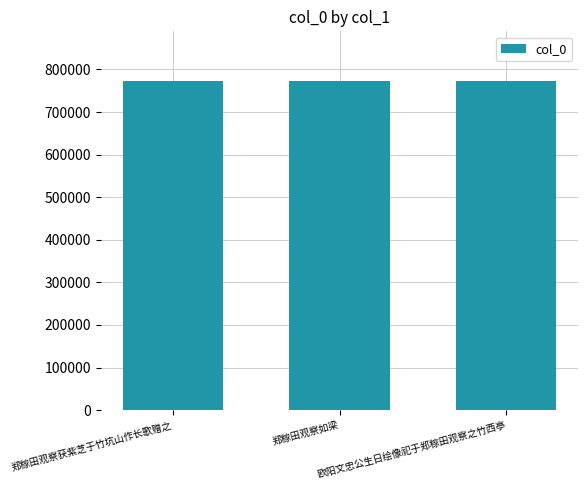

What is the average value?

773039